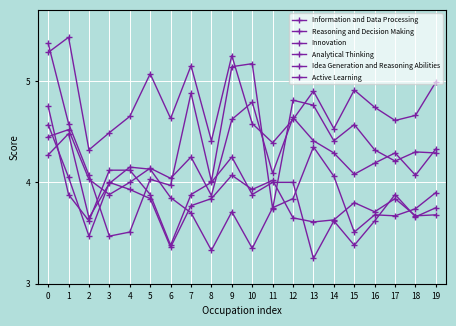

Is it true that Idea Generation and Reasoning Abilities equals 5.6 at 13?

False